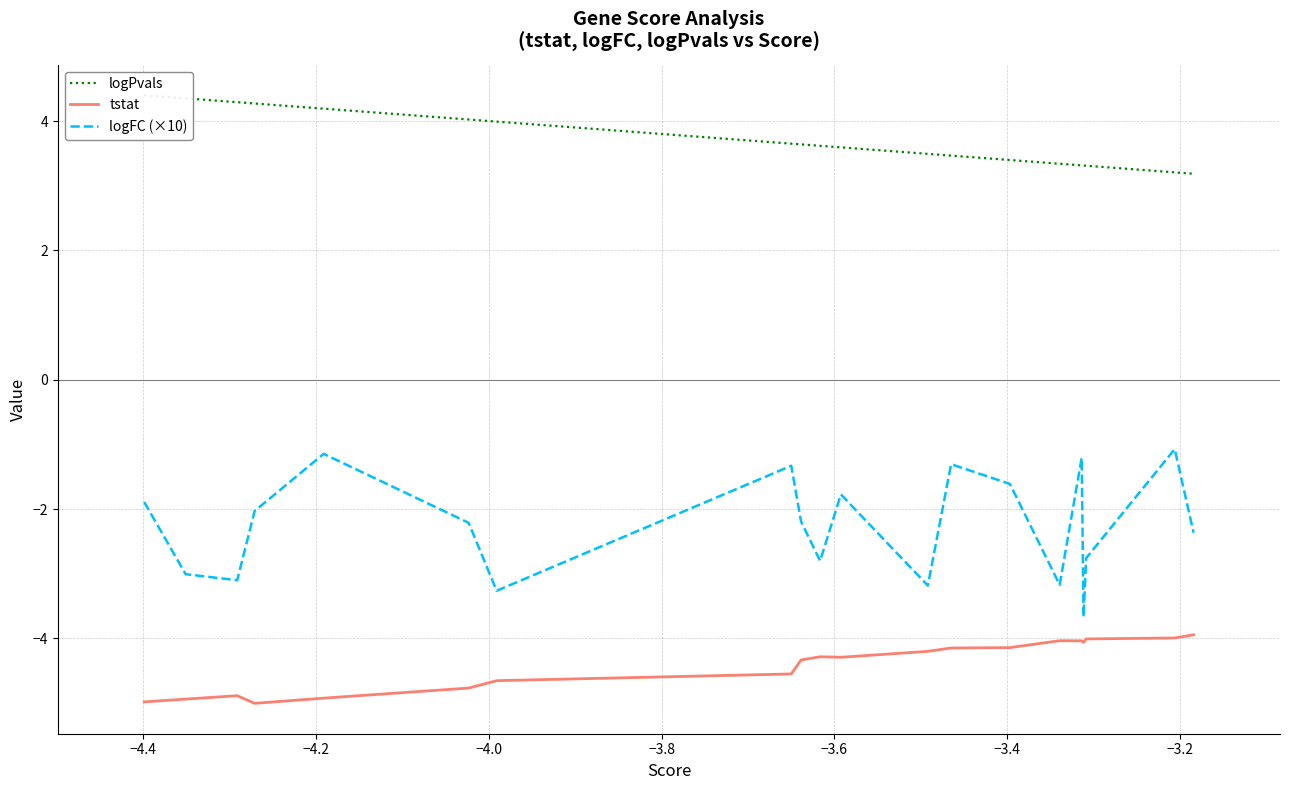

In logFC (×10), how many points are higher than both neighbors (excluding endpoints)?

6